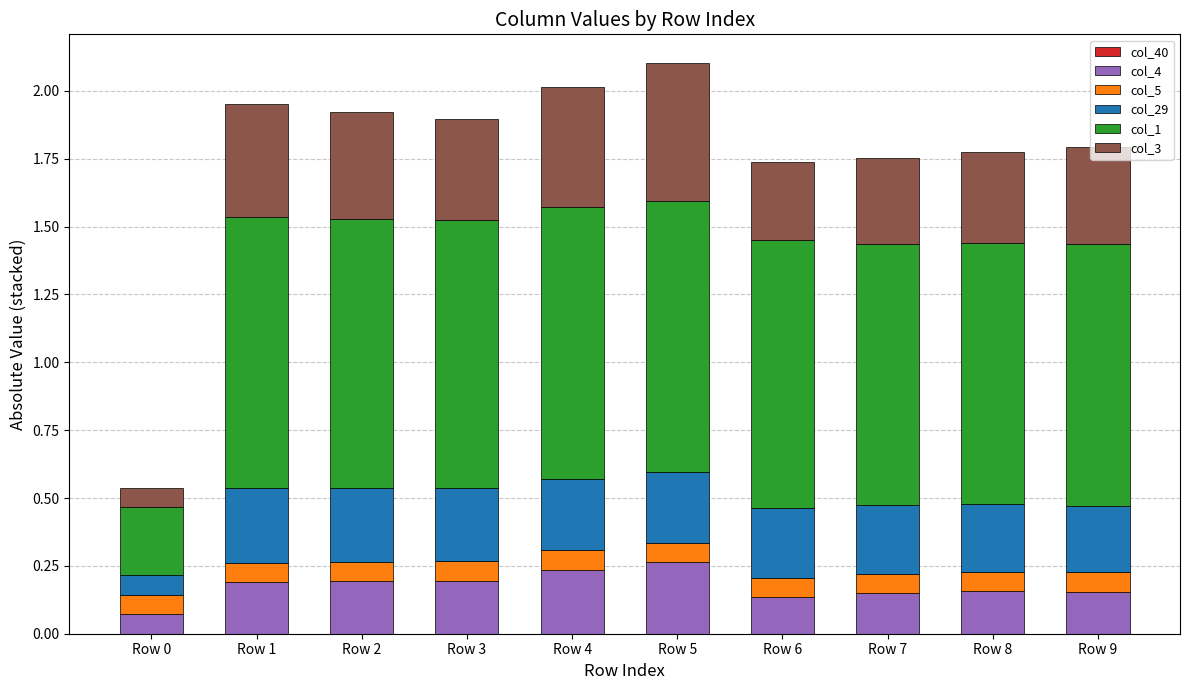

What is the total value across all series at Row 2?

1.9